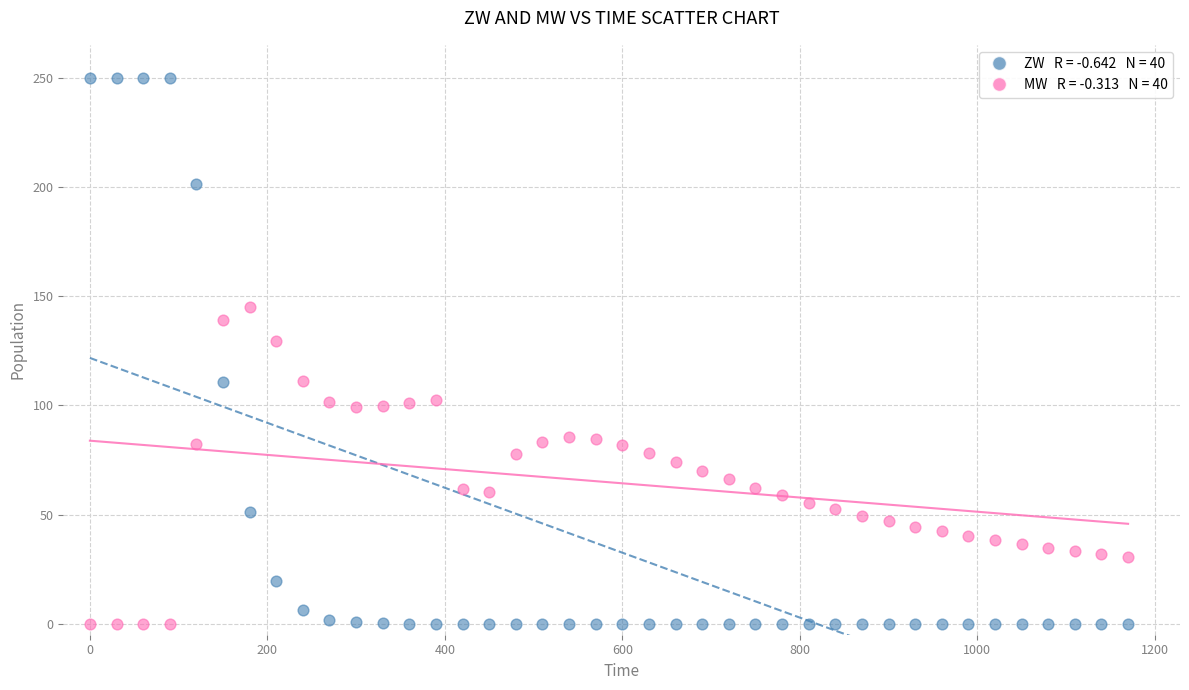

Across all data points, what is the range of X values (max minus min)?

1170.0